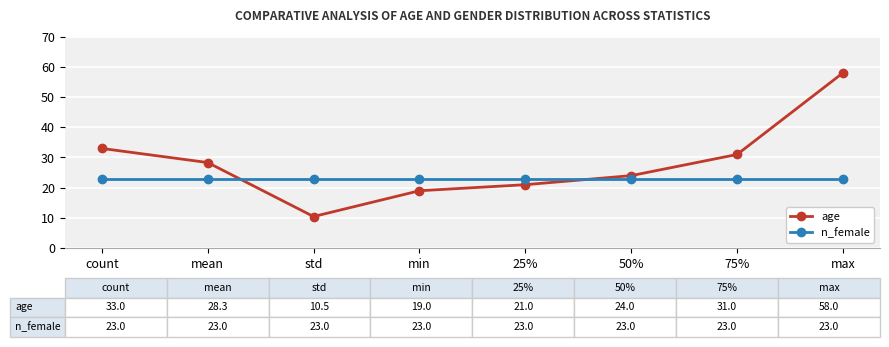

Rank the series by their average value, from lowest to highest.

n_female, age